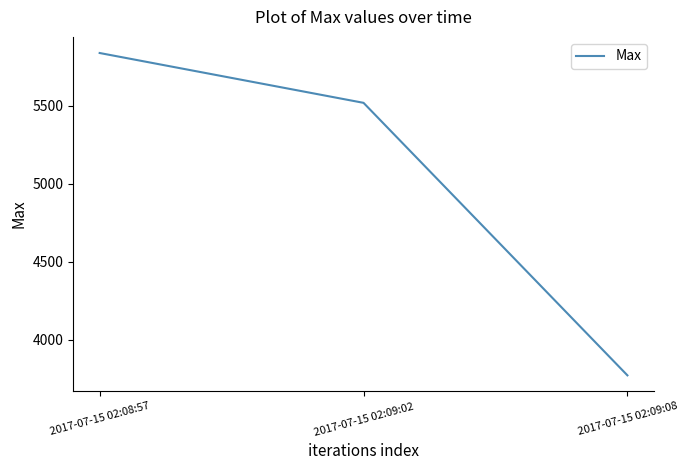

What is the approximate value at 2017-07-15 02:09:08?

3770